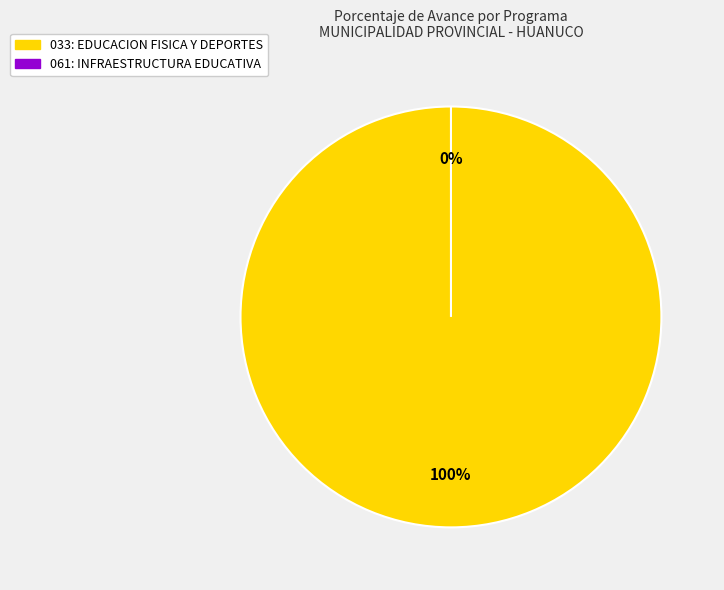

Combined, do 061: INFRAESTRUCTURA EDUCATIVA and 033: EDUCACION FISICA Y DEPORTES account for over 50%?

Yes